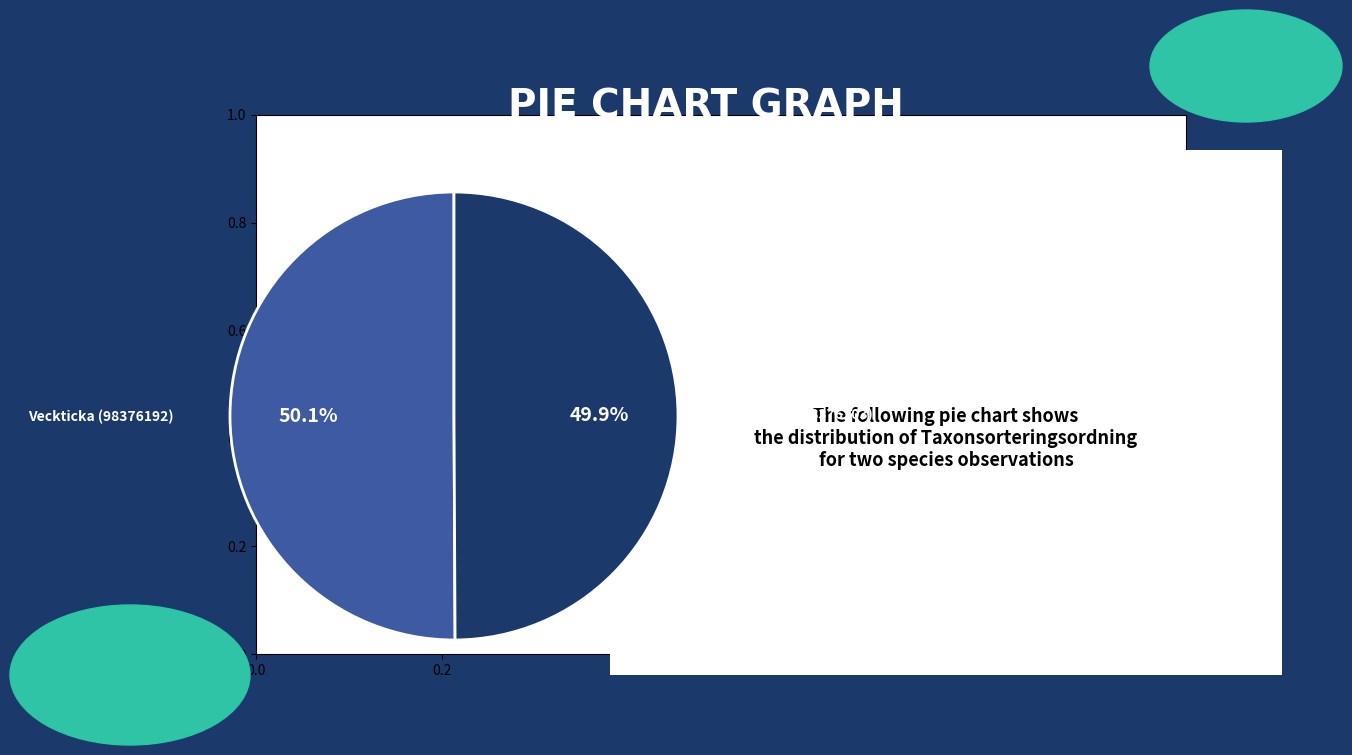

To the nearest percent, what is the combined percentage of Veckticka (98376192) and Rävticka (98376203)?

100%